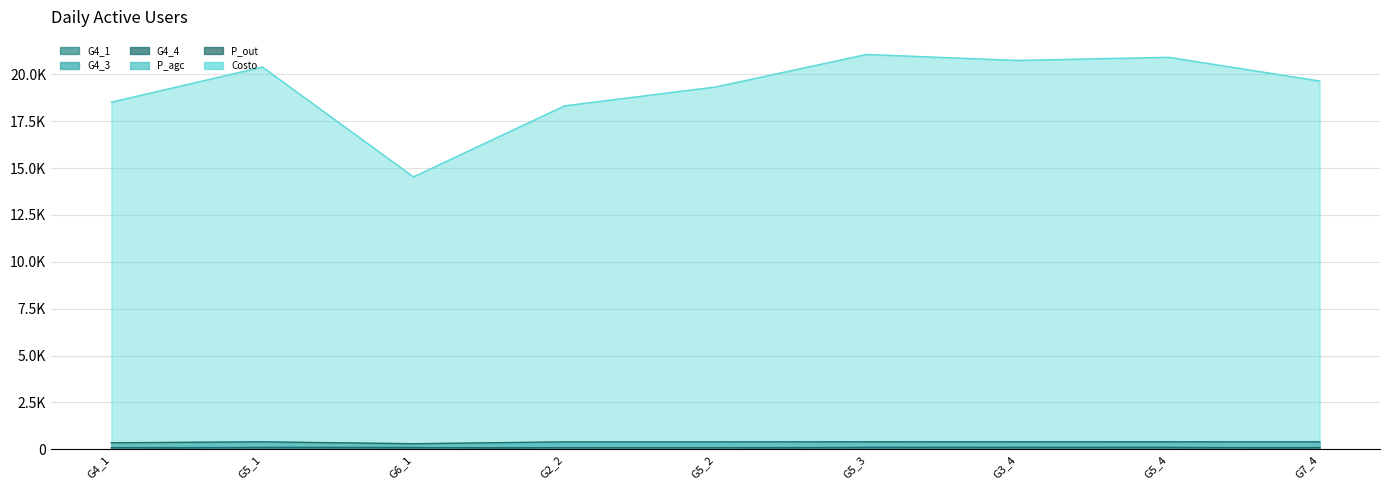

Reading right to left, extract all data points from this chart.

G4_1: 18.2	107.1	106.8	107.1	6.2	1.9	102.2	106.8	0.0
G4_3: 90.4	92.1	91.8	92.2	90.4	89.6	87.2	91.8	89.6
G4_4: 90.4	92.1	91.8	92.1	90.5	89.6	87.2	91.8	89.6
P_agc: 360.6	397.1	394.2	399.6	353.3	335.5	288.3	388.3	338.5
P_out: 400.0	400.0	400.0	400.0	400.0	400.0	299.4	400.0	350.0
Costo: 19646.2	20913.3	20744.9	21064.0	19328.9	18321.3	14533.8	20392.6	18519.9